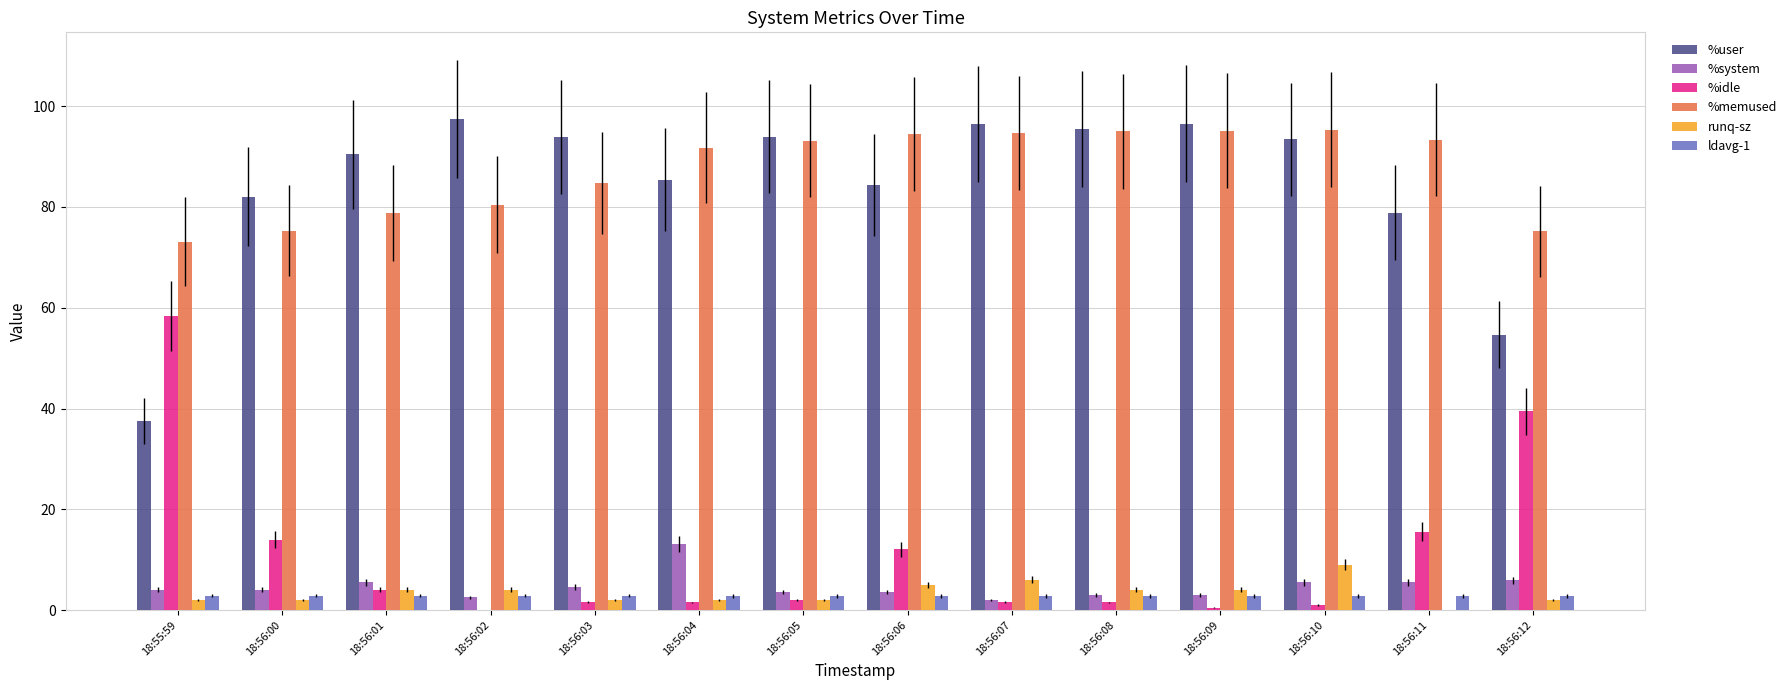

What are all the series names shown in the legend?

%user, %system, %idle, %memused, runq-sz, ldavg-1